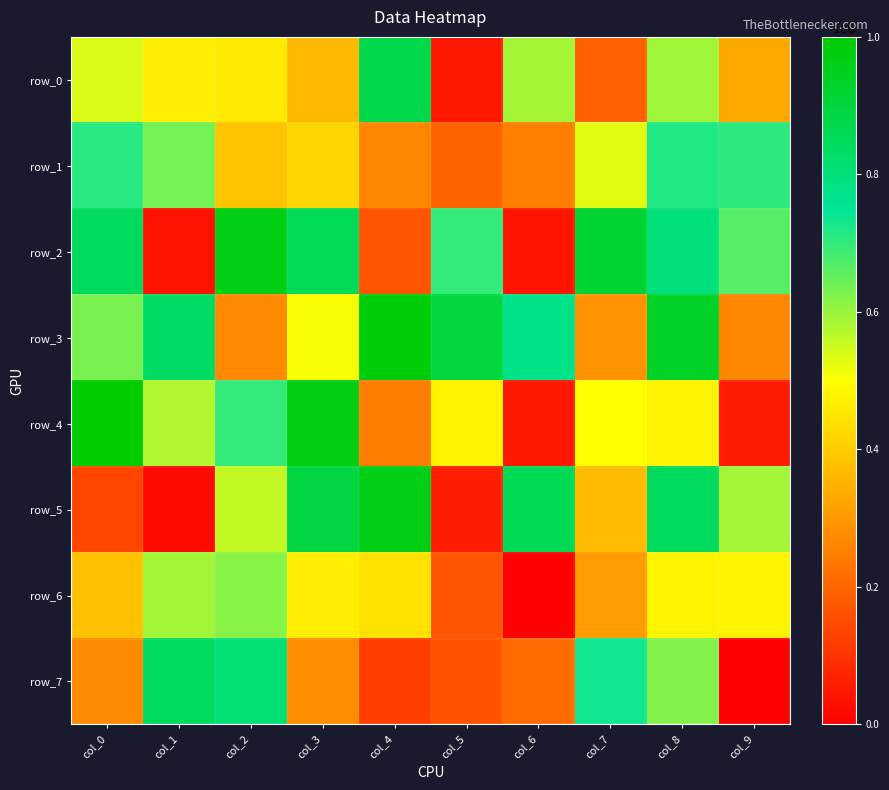

At which category is the sum across all series the highest?

col_8